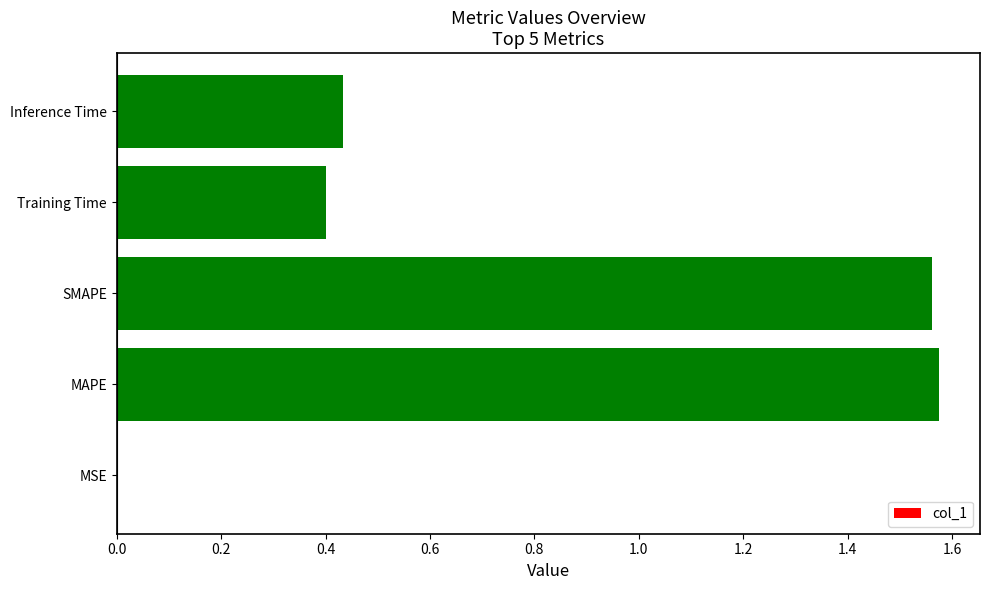

Which has a higher value, MAPE or Inference Time?

MAPE